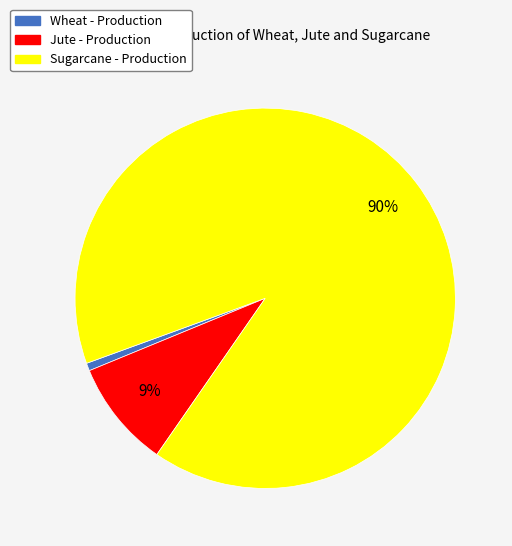

Which category accounts for the majority?

Sugarcane - Production